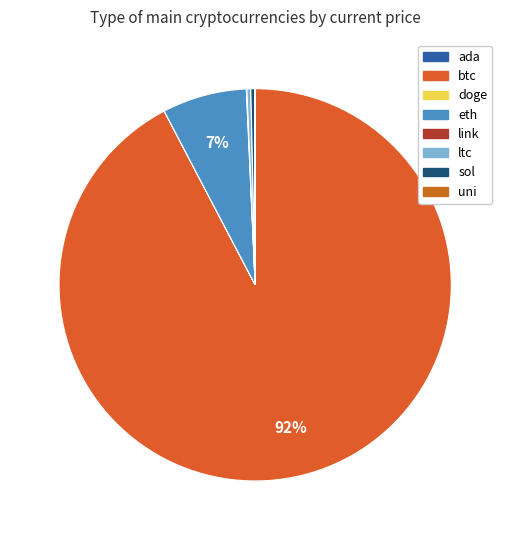

Is ada the majority of the pie?

No